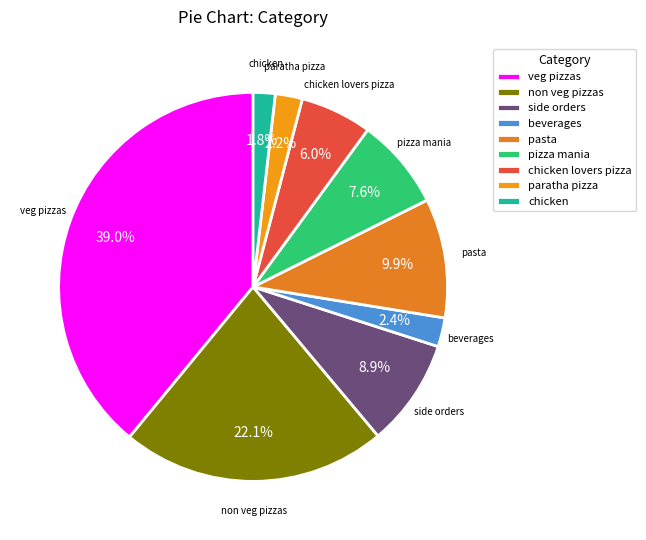

Is the sum of chicken lovers pizza and side orders greater than half?

No